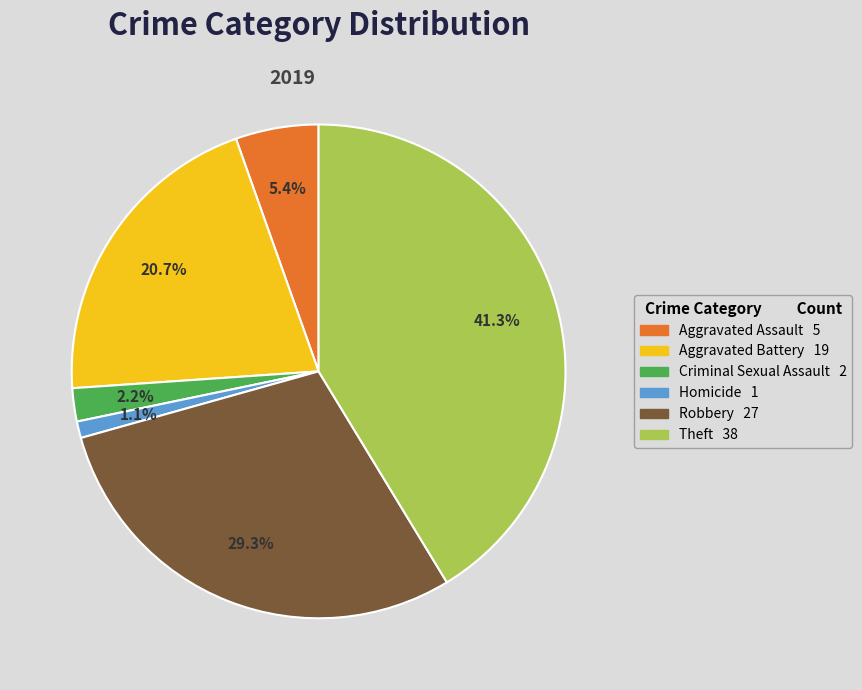

Which category has the biggest portion of the pie?

Theft